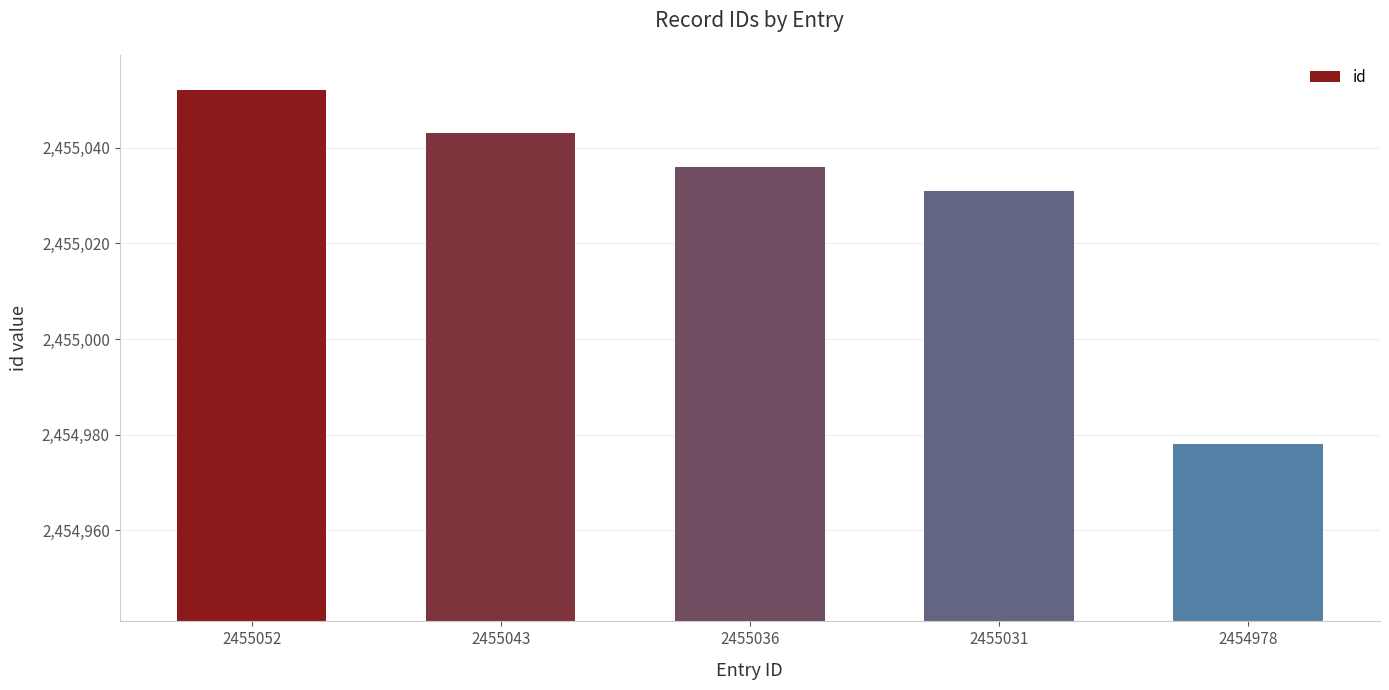

List the labels in order of value, smallest first.

2454978, 2455031, 2455036, 2455043, 2455052